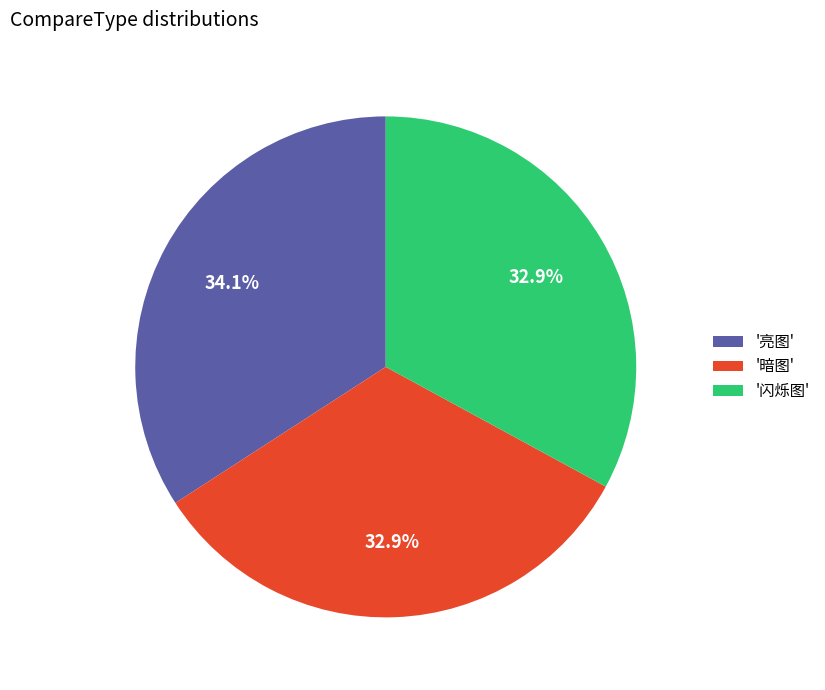

Is there a majority slice in this chart?

No